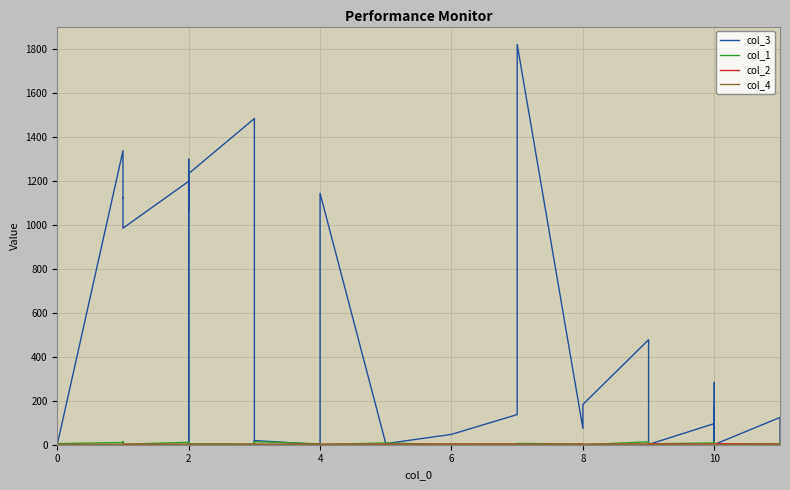

Reading right to left, transcribe all the data shown in this chart.

col_3: 1	24	124	1	283	1	2	173	96	1	159	240	477	183	74	1819	137	47	5	1142	1	19	1	1024	1482	1232	1007	1	1297	1063	1197	984	1122	1119	1336	1	1	1	1	1
col_1: 7	9	5	4	7	13	2	9	8	4	2	11	13	0	3	6	4	1	8	1	4	14	5	12	3	4	7	10	9	8	11	2	13	14	10	5	0	3	13	1
col_2: 3	3	3	5	2	4	3	2	3	4	2	2	3	2	3	1	3	3	2	2	2	2	2	1	2	1	1	2	1	1	1	1	2	1	1	1	1	1	1	1
col_4: 2	2	3	1	2	2	1	0	4	1	2	2	2	2	1	3	3	3	3	1	2	2	2	2	1	2	2	1	1	1	2	3	2	2	1	1	3	2	3	3